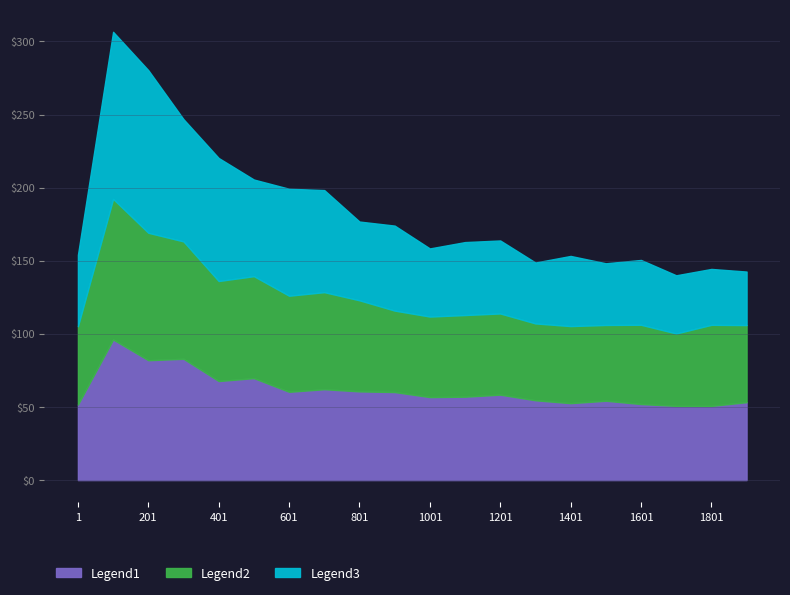

How many interior local peaks does the Row 2 series have?

5